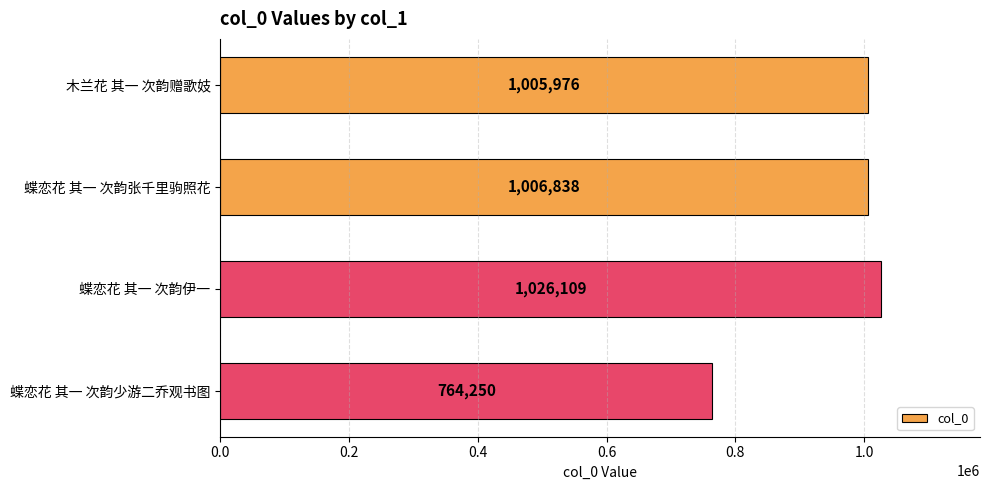

Approximately how many times larger is the value at 蝶恋花 其一 次韵少游二乔观书图 compared to 木兰花 其一 次韵赠歌妓?

0.8